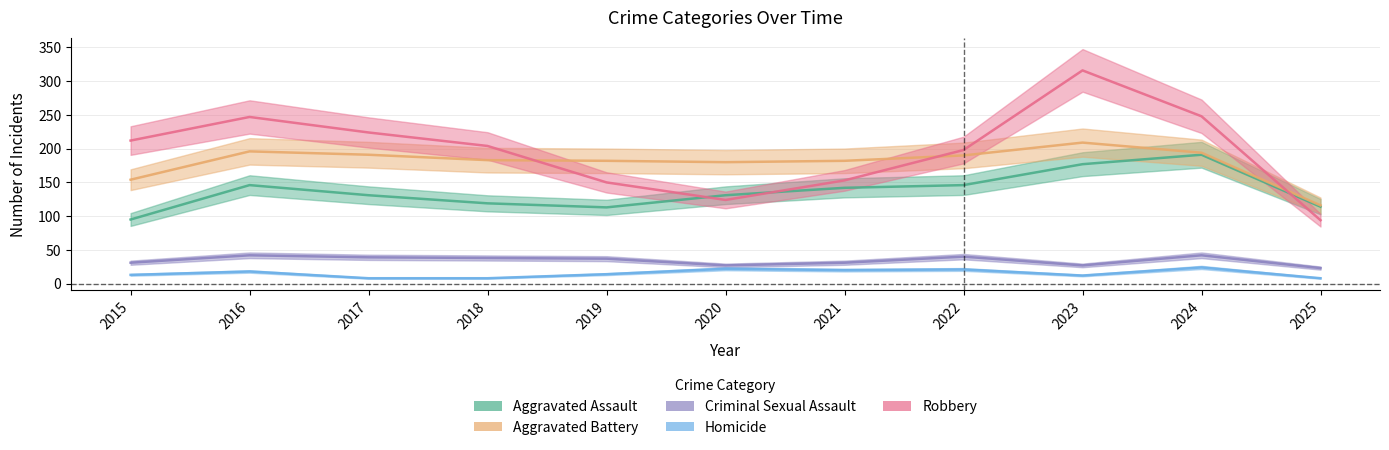

Does the chart have visible grid lines?

Yes